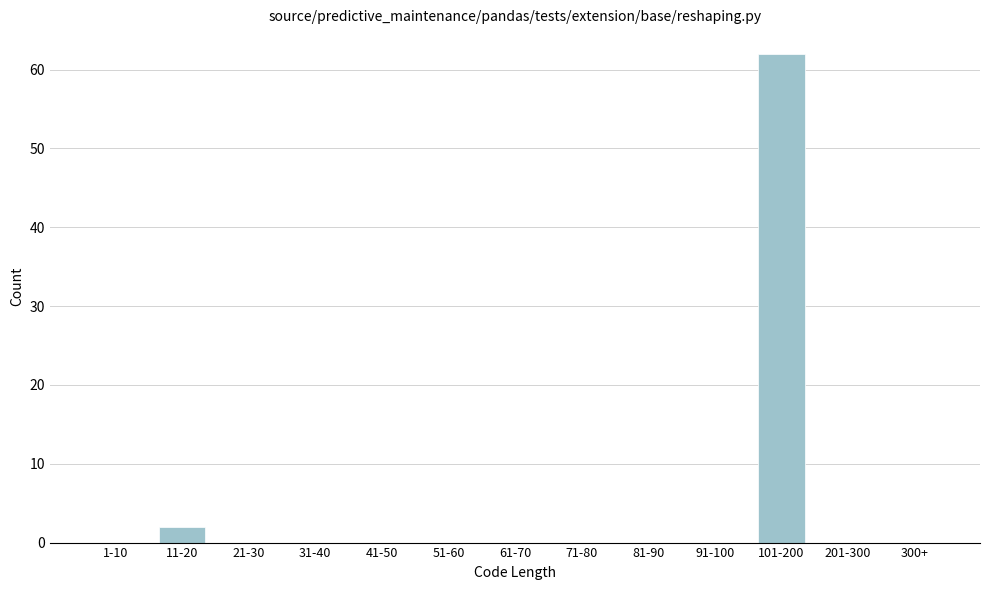

Reading right to left, transcribe all the data shown in this chart.

300+=0	201-300=0	101-200=62	91-100=0	81-90=0	71-80=0	61-70=0	51-60=0	41-50=0	31-40=0	21-30=0	11-20=2	1-10=0